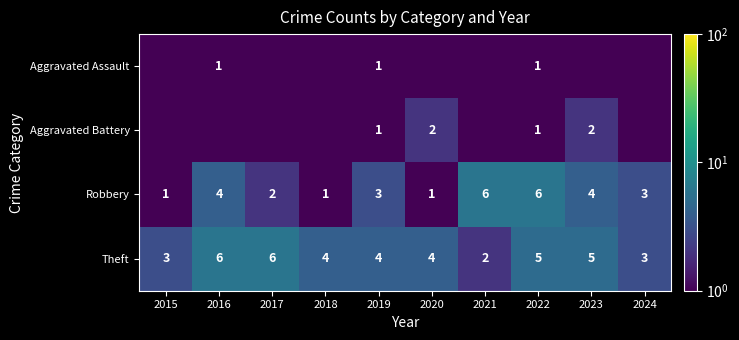

How many distinct data groups are displayed?

4